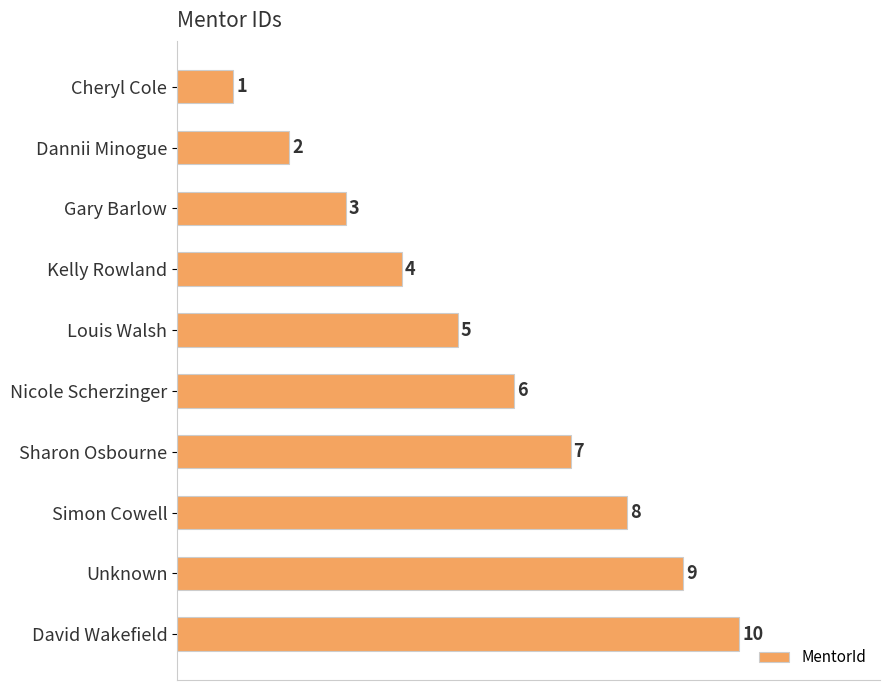

Which has a higher value, Unknown or Nicole Scherzinger?

Unknown